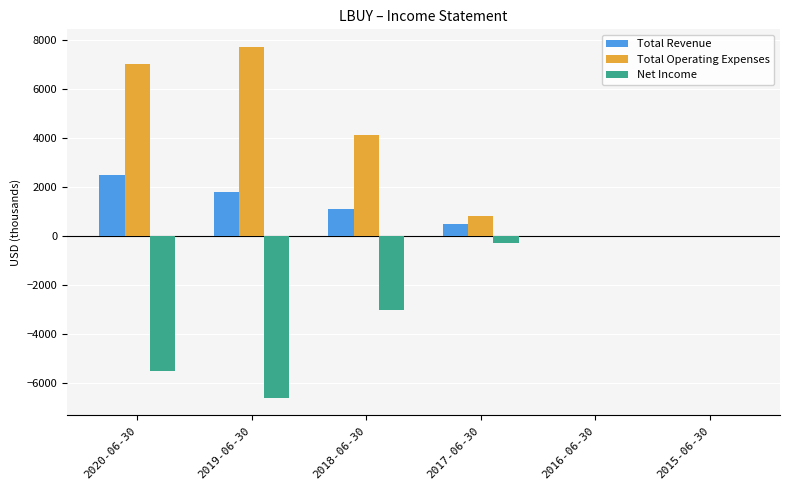

How many groups of bars are there?

6